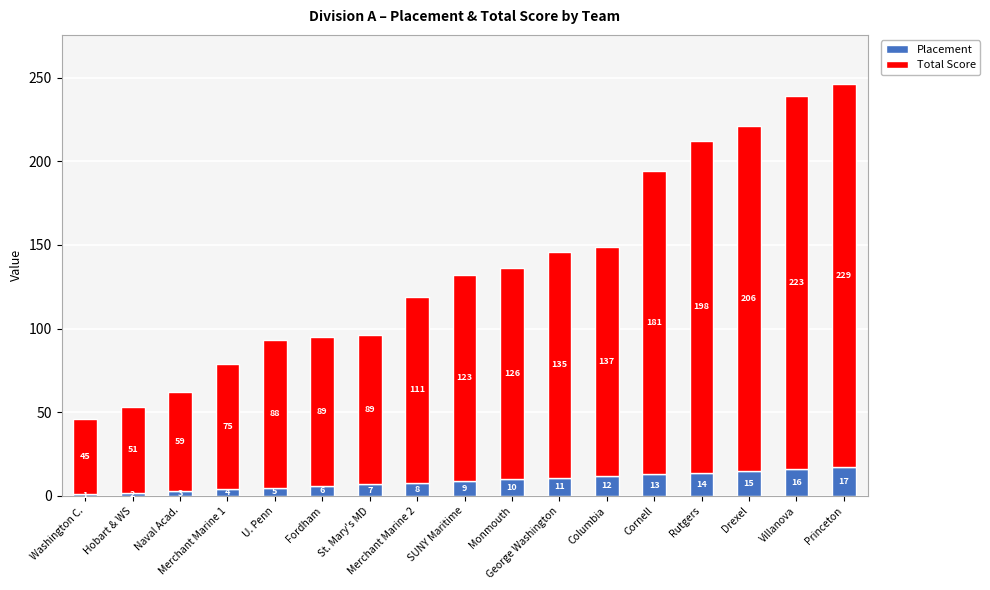

Which category has the lowest value in the Placement series?

Washington C.